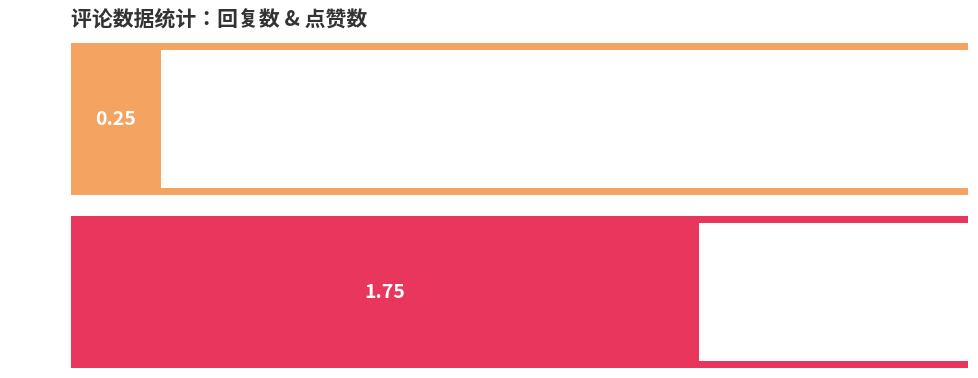

Which series has the widest spread of values?

回复数